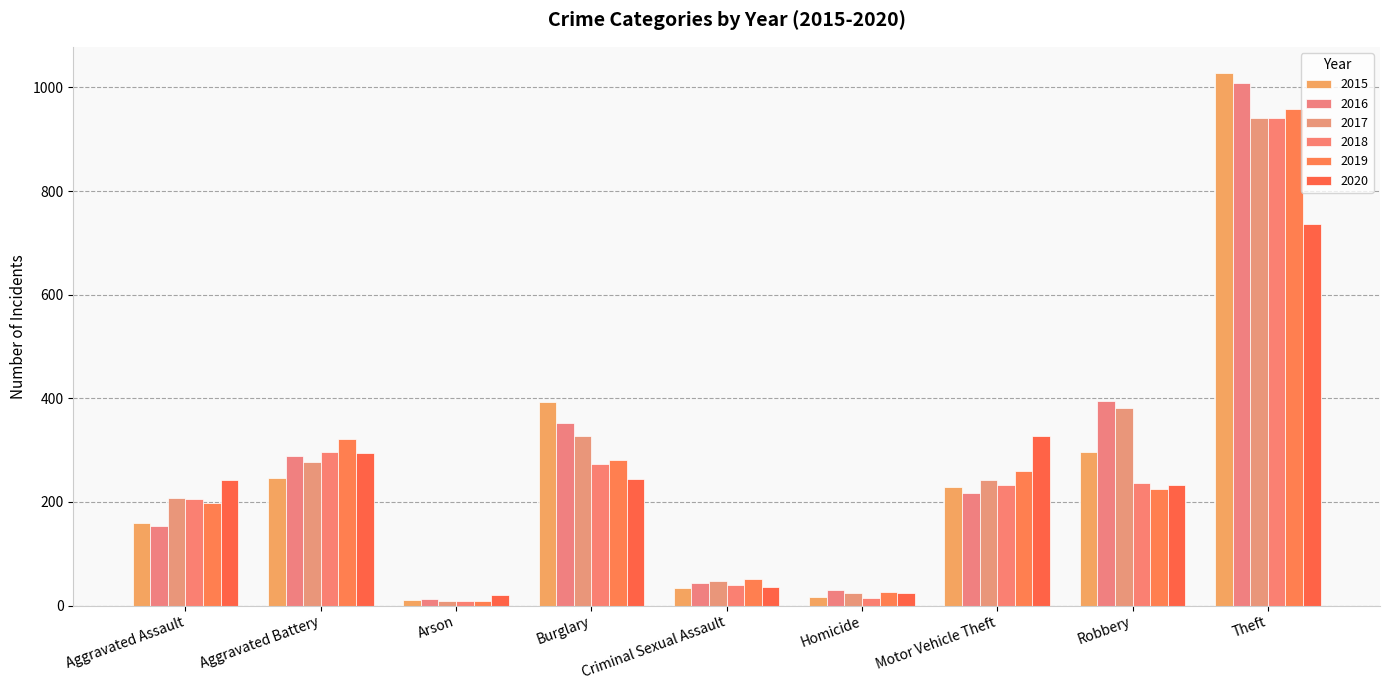

What position from the right is Robbery?

2